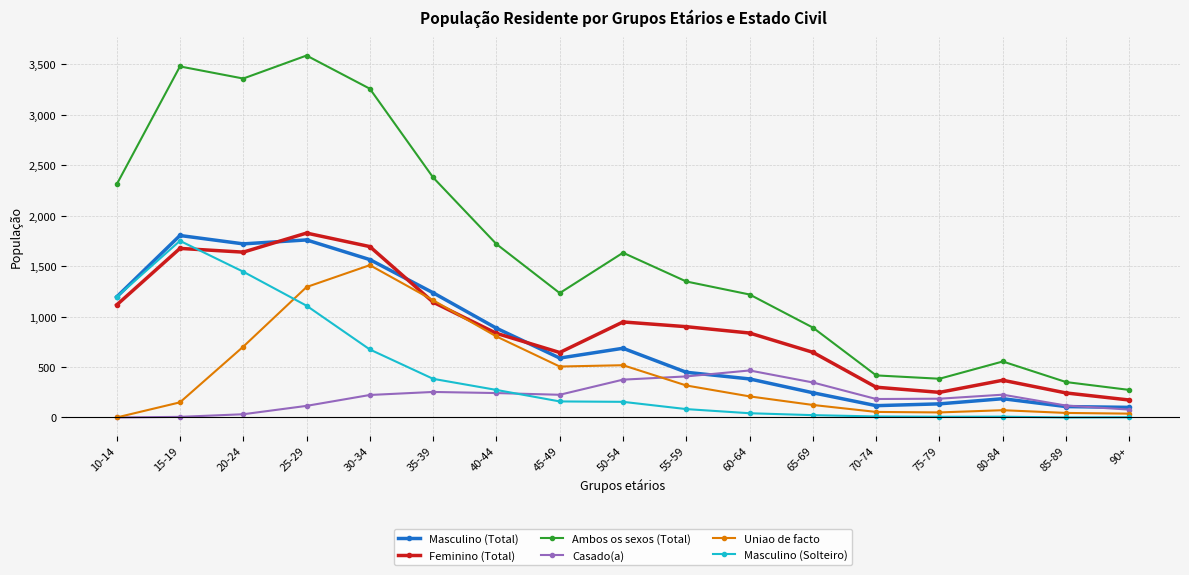

What is the difference between the maximum and minimum values in the Masculino (Total) series?

1704